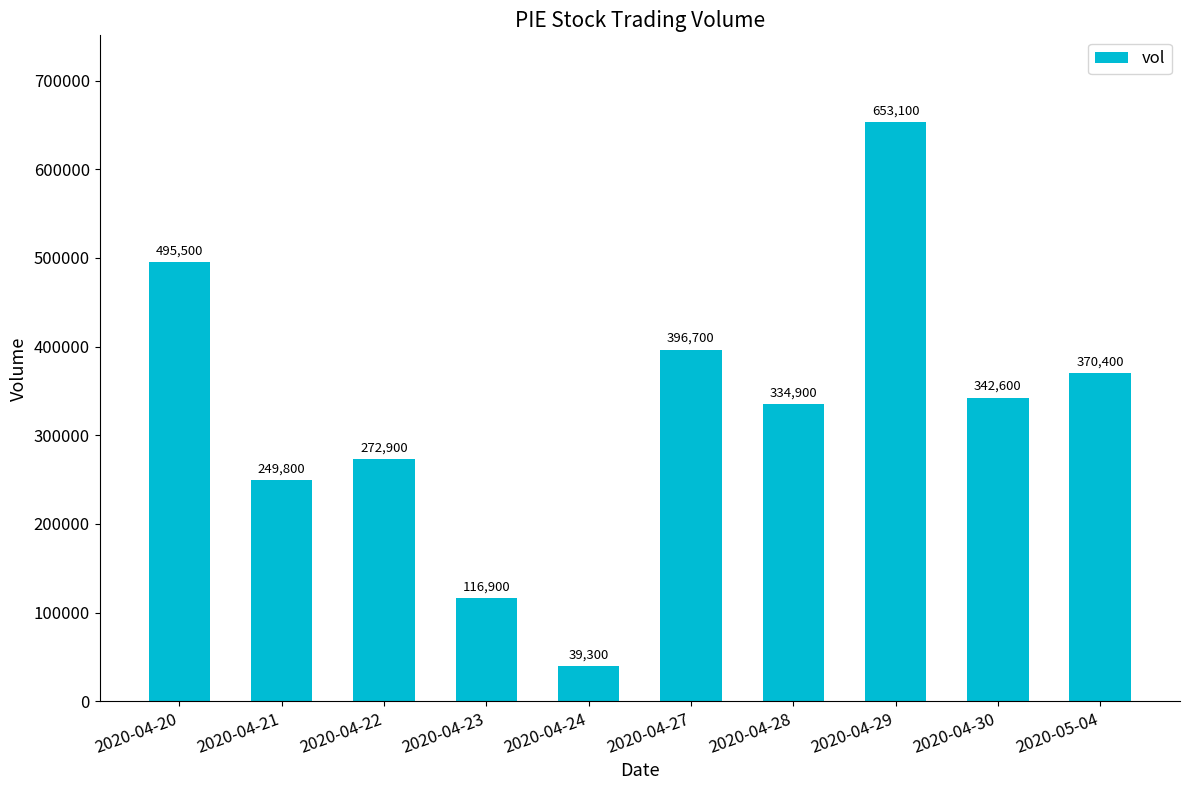

What is the difference between the second highest and second lowest values?

378600